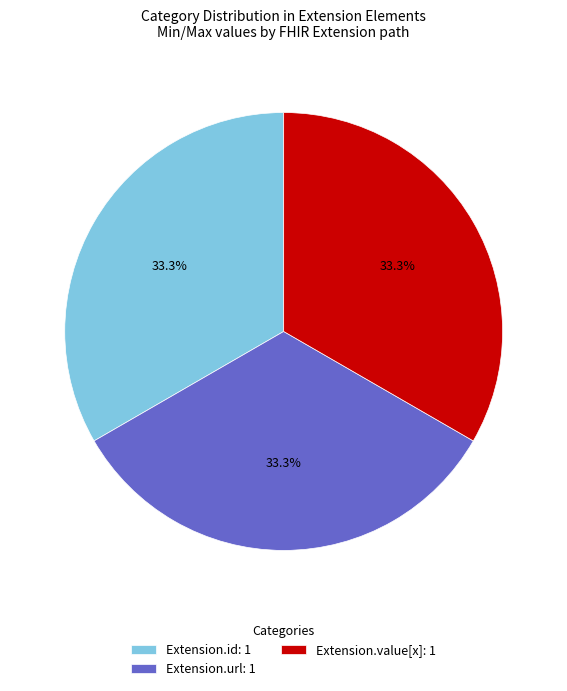

What is the ratio of the value at Extension.id: 1 to the value at Extension.url: 1?

1.0